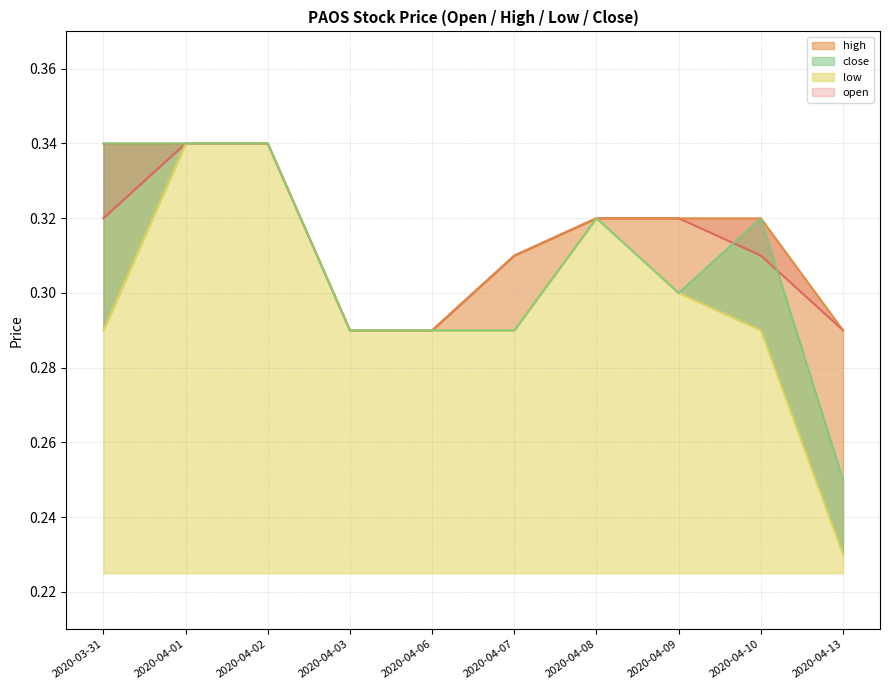

Reading left to right, transcribe all the data shown in this chart.

open: 0.3	0.3	0.3	0.3	0.3	0.3	0.3	0.3	0.3	0.3
high: 0.3	0.3	0.3	0.3	0.3	0.3	0.3	0.3	0.3	0.3
low: 0.3	0.3	0.3	0.3	0.3	0.3	0.3	0.3	0.3	0.2
close: 0.3	0.3	0.3	0.3	0.3	0.3	0.3	0.3	0.3	0.2